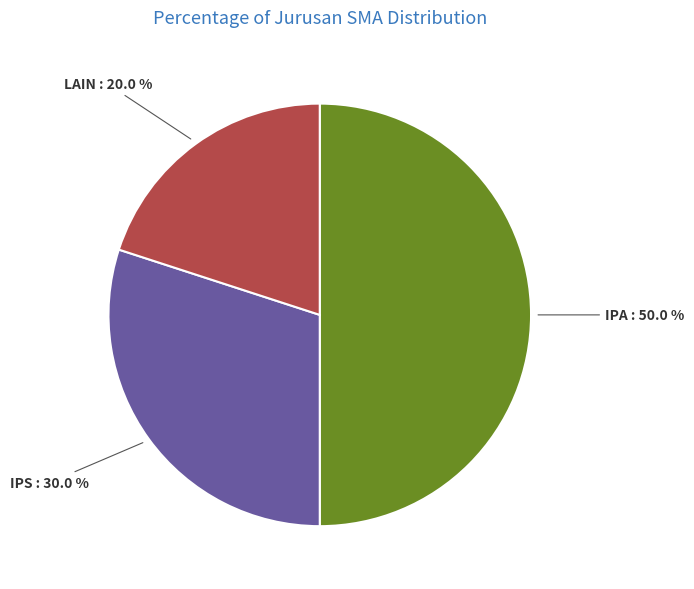

How many slices are in this pie chart?

3